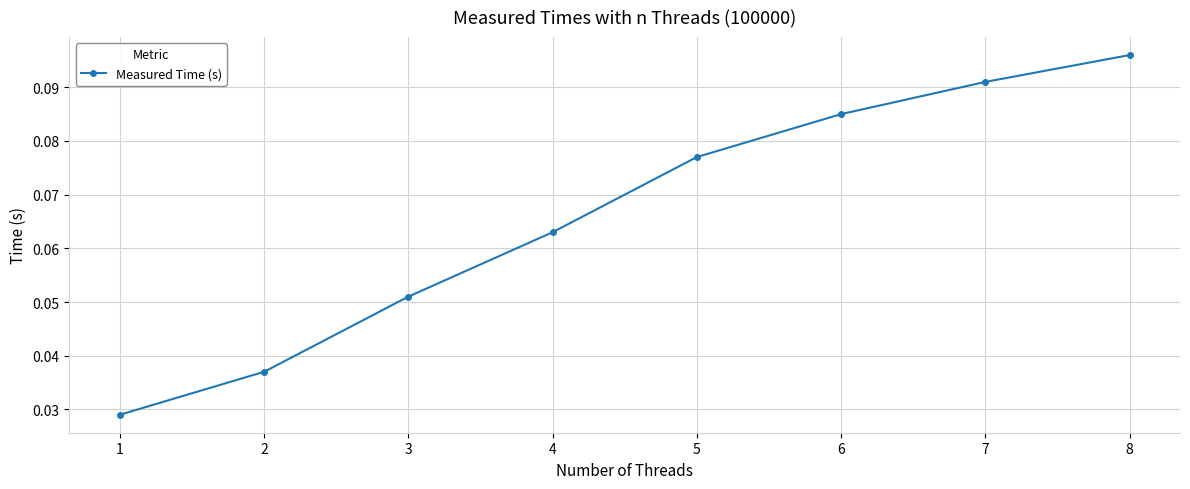

What is the sum of all values?

0.5